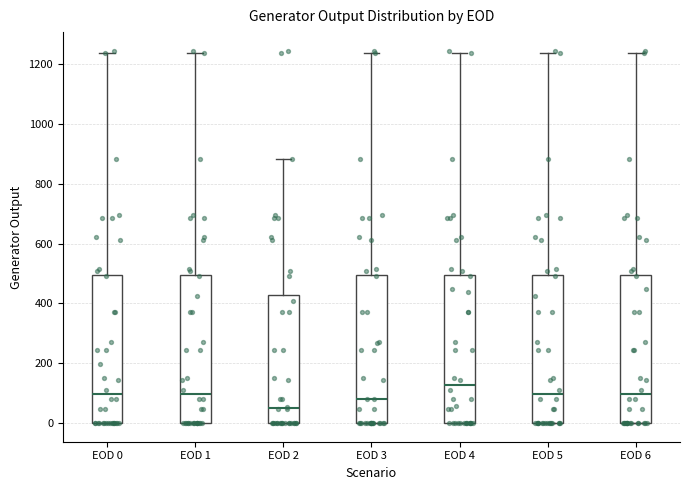

Where does the median line of the box for EOD 4 sit on the y-axis? The values are not printed on the chart, so give them approximately, as read against the axis.

120